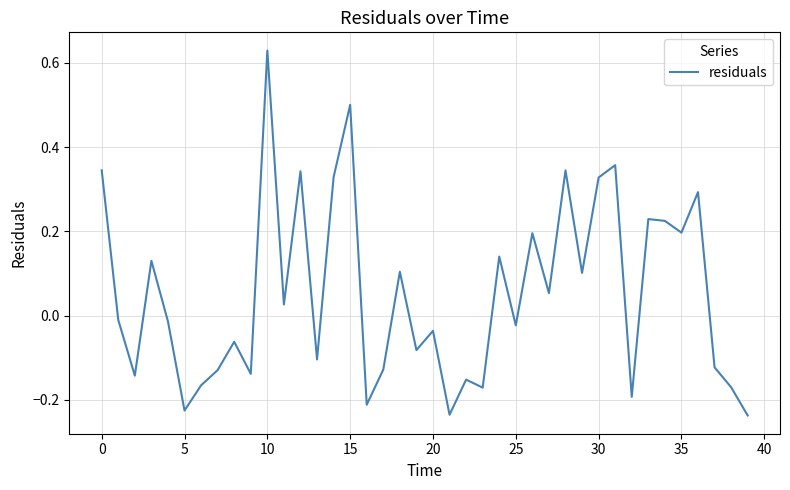

What is the difference between the maximum and minimum values?

0.9